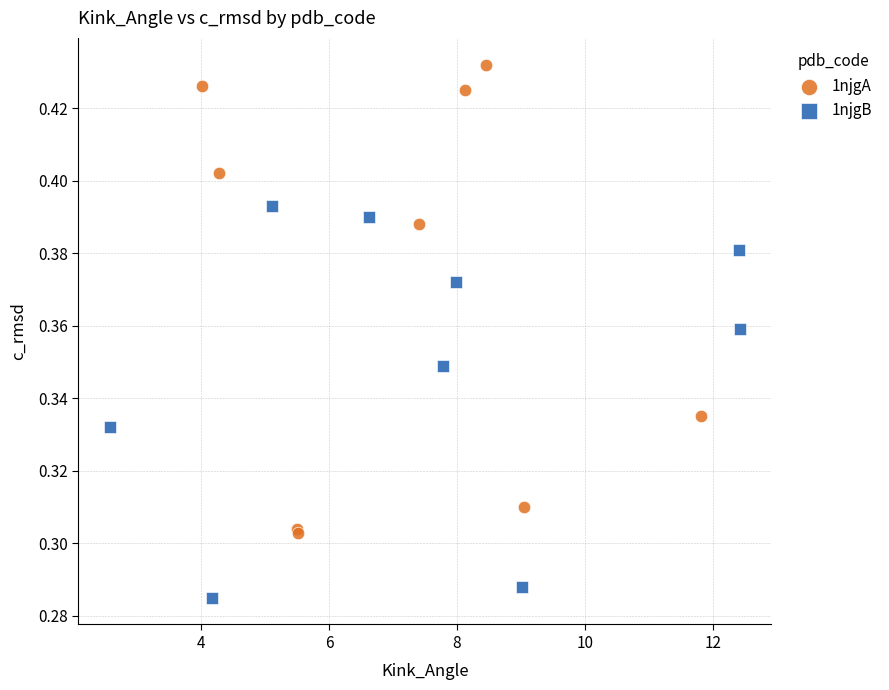

Which series reaches the maximum Y coordinate?

1njgA